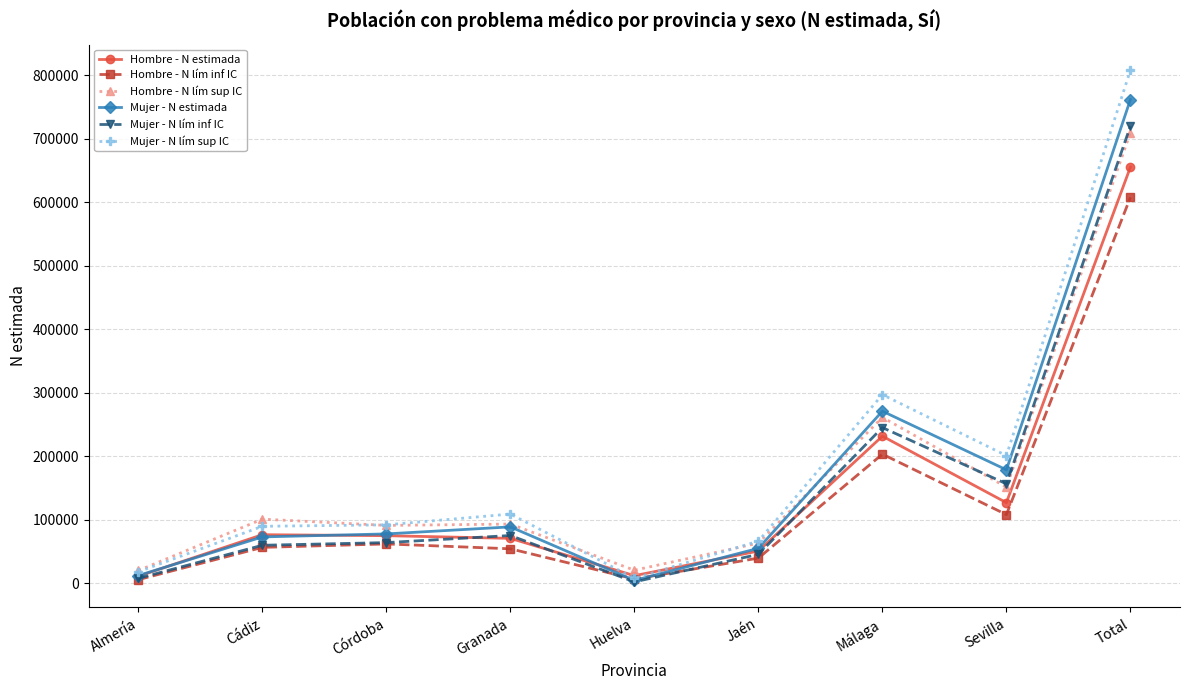

The value of Mujer - N estimada at Almería is 12268. True or false?

True